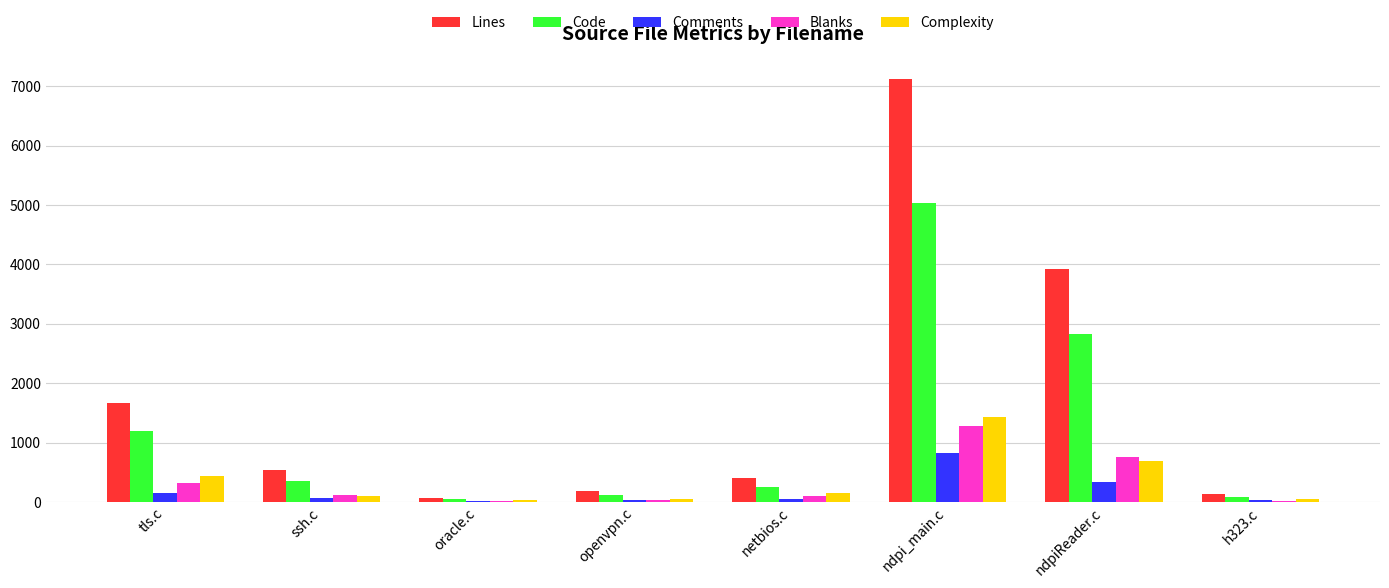

What is the sum of the Comments values at ndpiReader.c and openvpn.c?

371